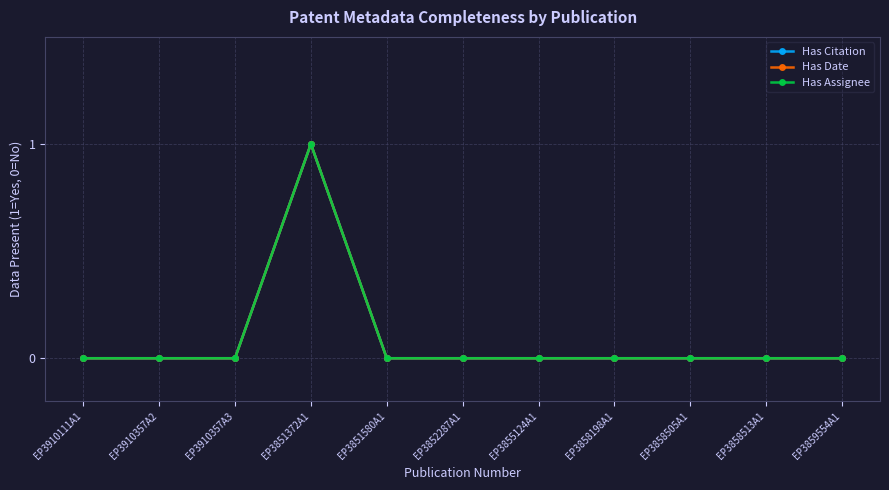

Is this an area chart (filled region under the line)?

No